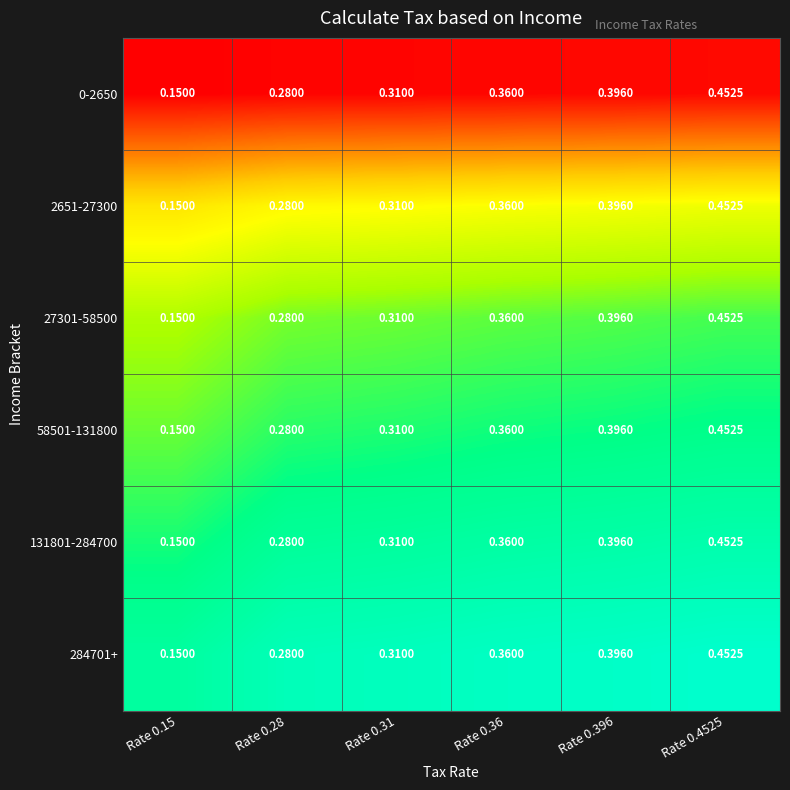

Is the value of 58501-131800 at Rate 0.396 greater than the value of 2651-27300 at Rate 0.15?

Yes